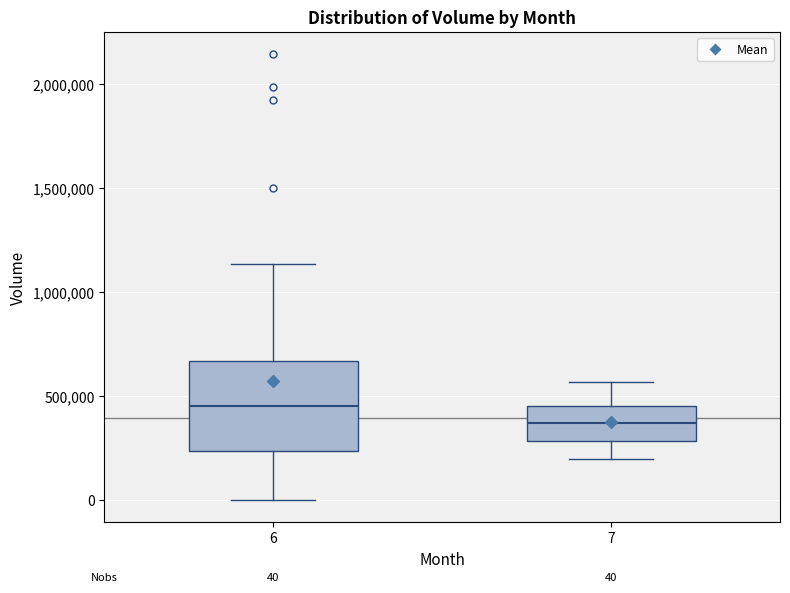

Which box's median line is the lowest?

7